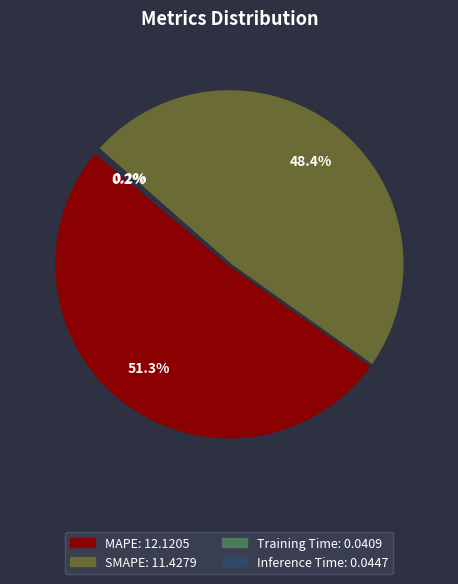

Does MAPE account for over 50% of the chart?

Yes